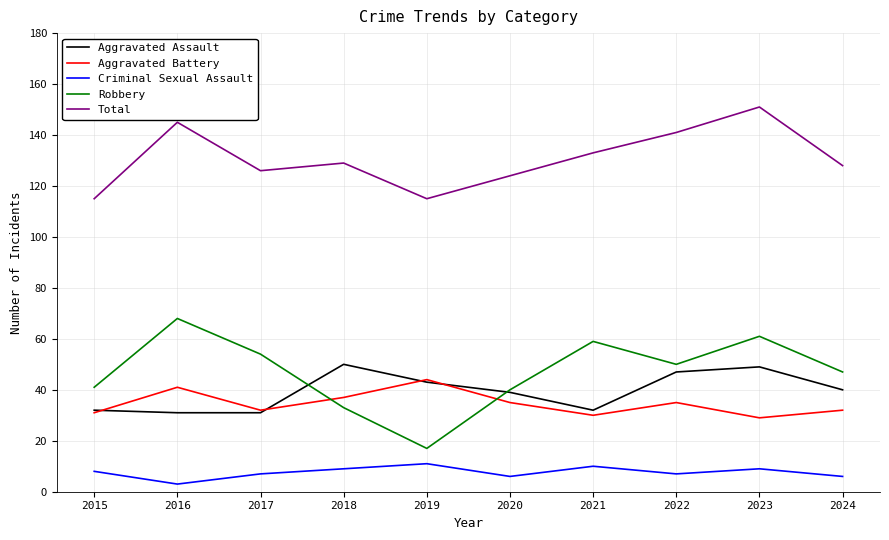

Rank the series by their maximum value, from highest to lowest.

Total, Robbery, Aggravated Assault, Aggravated Battery, Criminal Sexual Assault